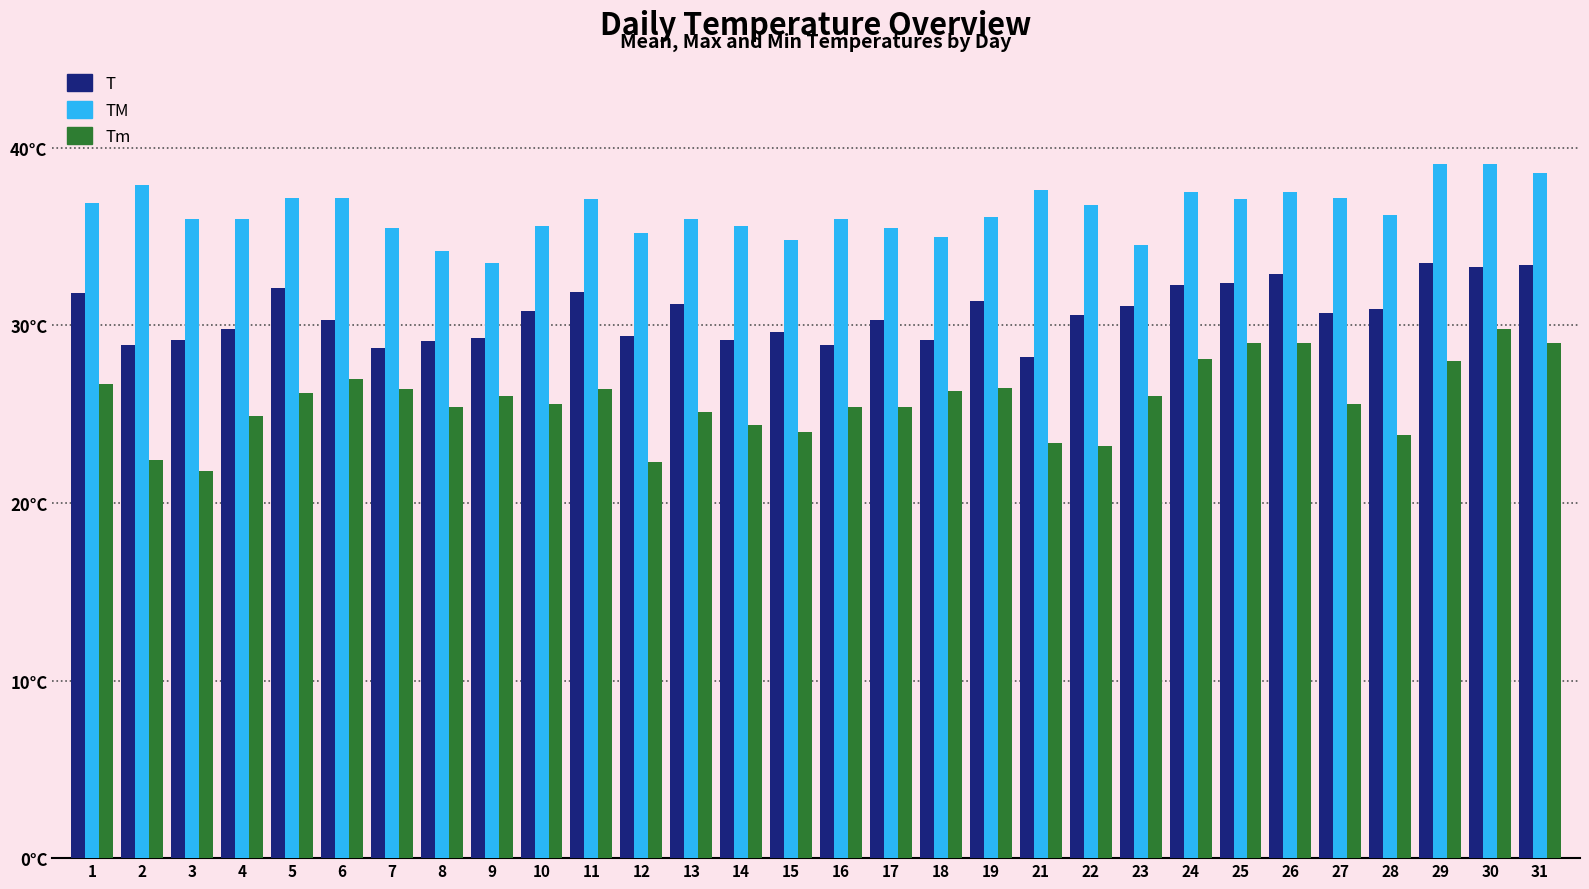

Are the bars grouped side by side (vs. stacked)?

Yes